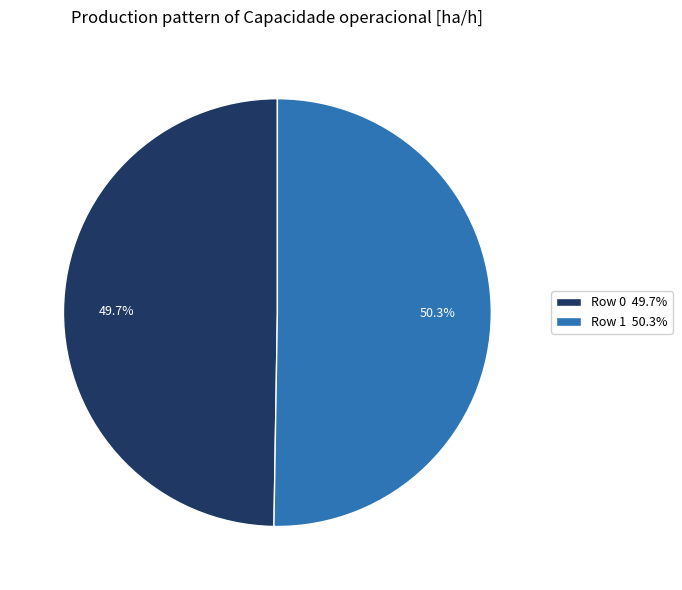

Count the number of slices in the pie.

2